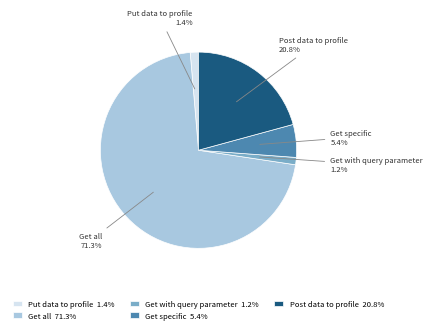

Approximately how many times larger is the value at Get all compared to Get specific?

13.2